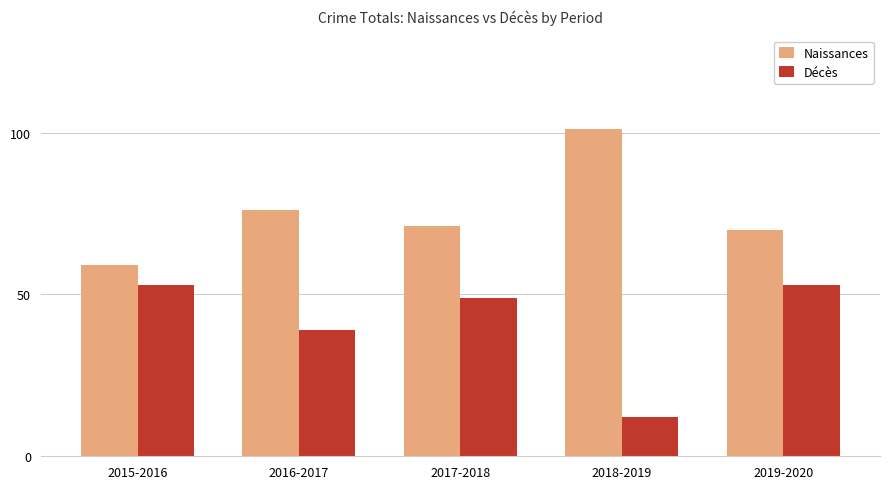

Rank the series at 2018-2019 from lowest to highest value.

Décès, Naissances